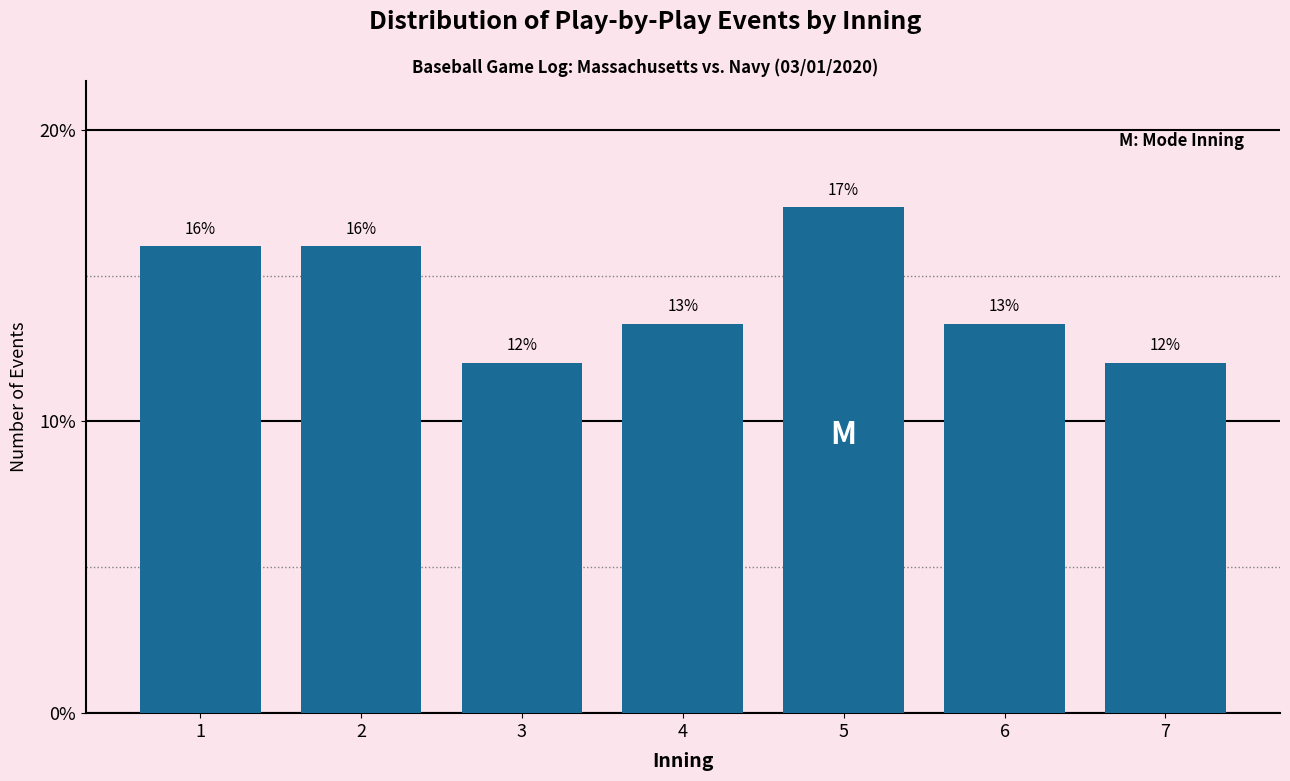

What is the value of the 1st bar from the left?

16.0